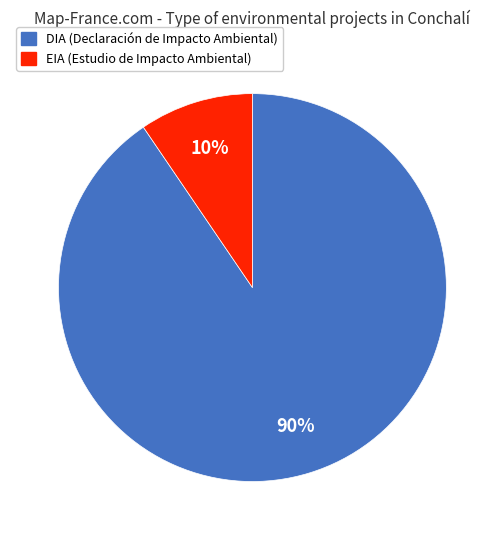

How many segments does this pie chart have?

2